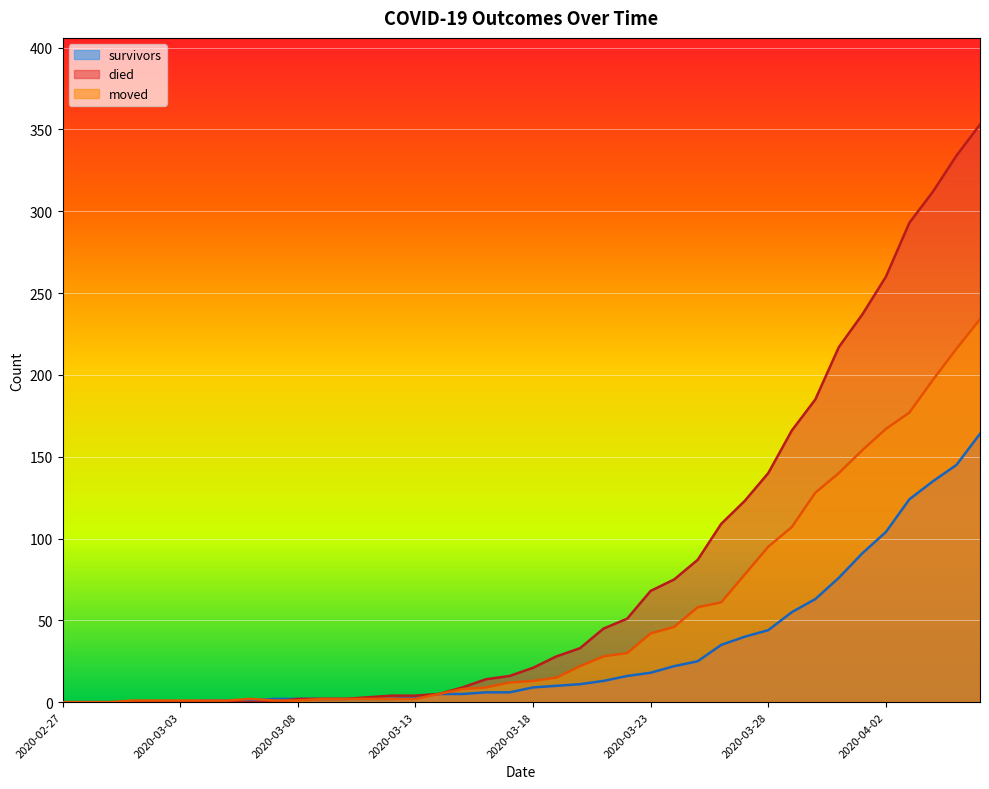

What is the value of the died point at the 13th from the left?

2